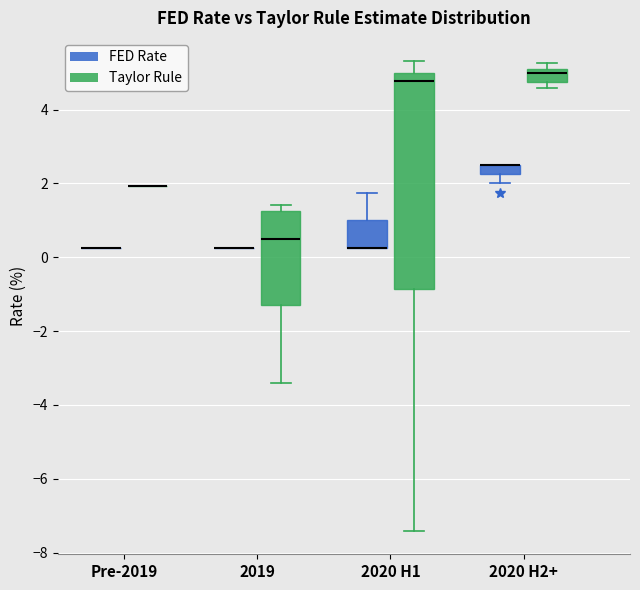

Comparing the boxes themselves (not the whiskers), which one is the tallest?

2020 H1 (Taylor Rule)